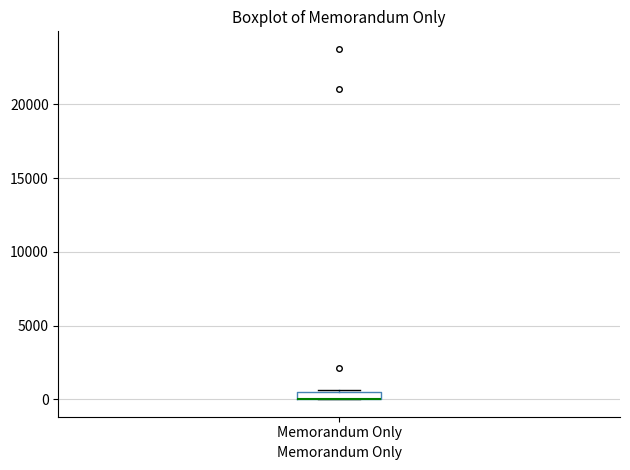

Where is the lower edge of the box for Memorandum Only on the y-axis? The values are not printed on the chart, so give them approximately, as read against the axis.

0